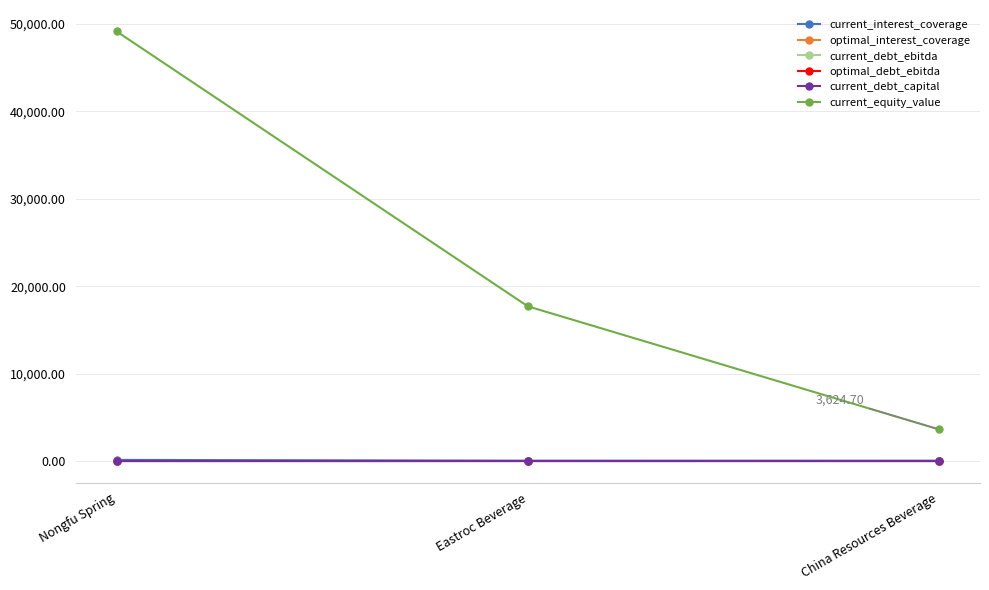

What is the difference between the second highest and minimum values in the optimal_debt_ebitda series?

2.0